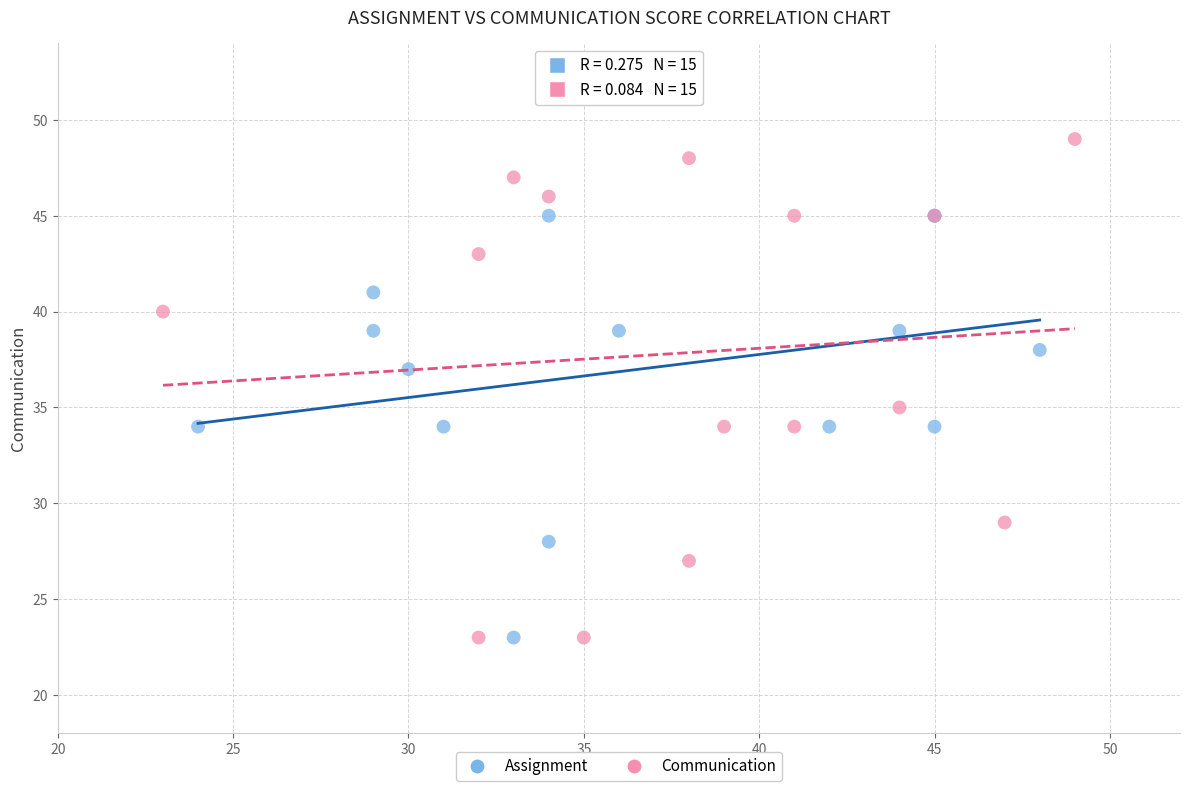

Which series contains the highest Y value?

Communication